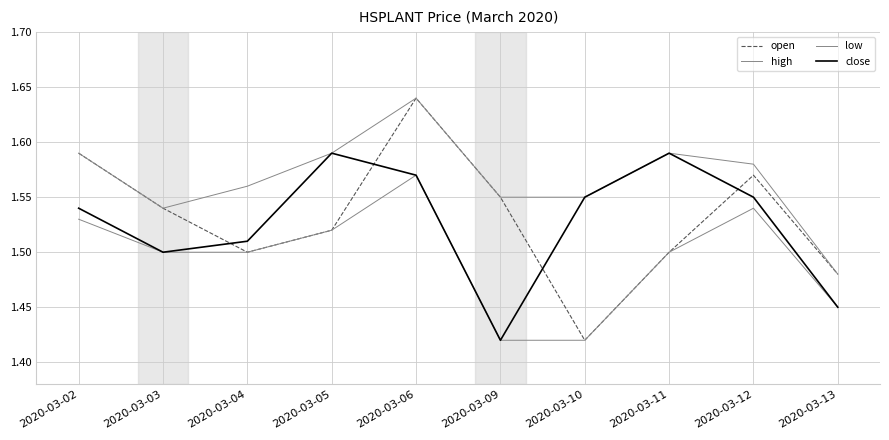

Is it true that high equals 1.6 at 2020-03-05?

True